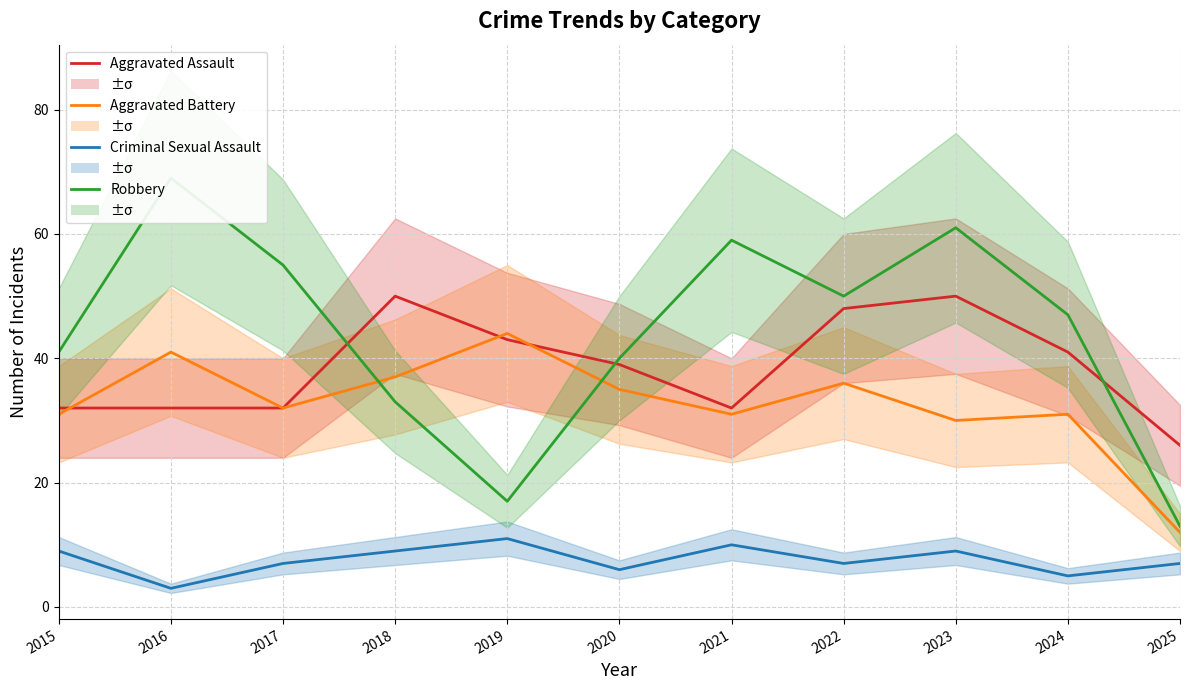

What is the value of the Criminal Sexual Assault point at the 5th from the left?

11